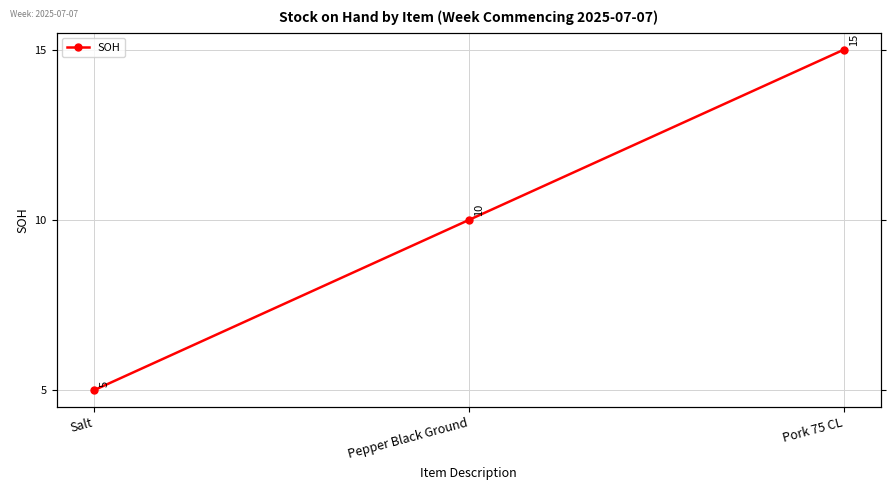

List the labels in order of value, smallest first.

Salt, Pepper Black Ground, Pork 75 CL